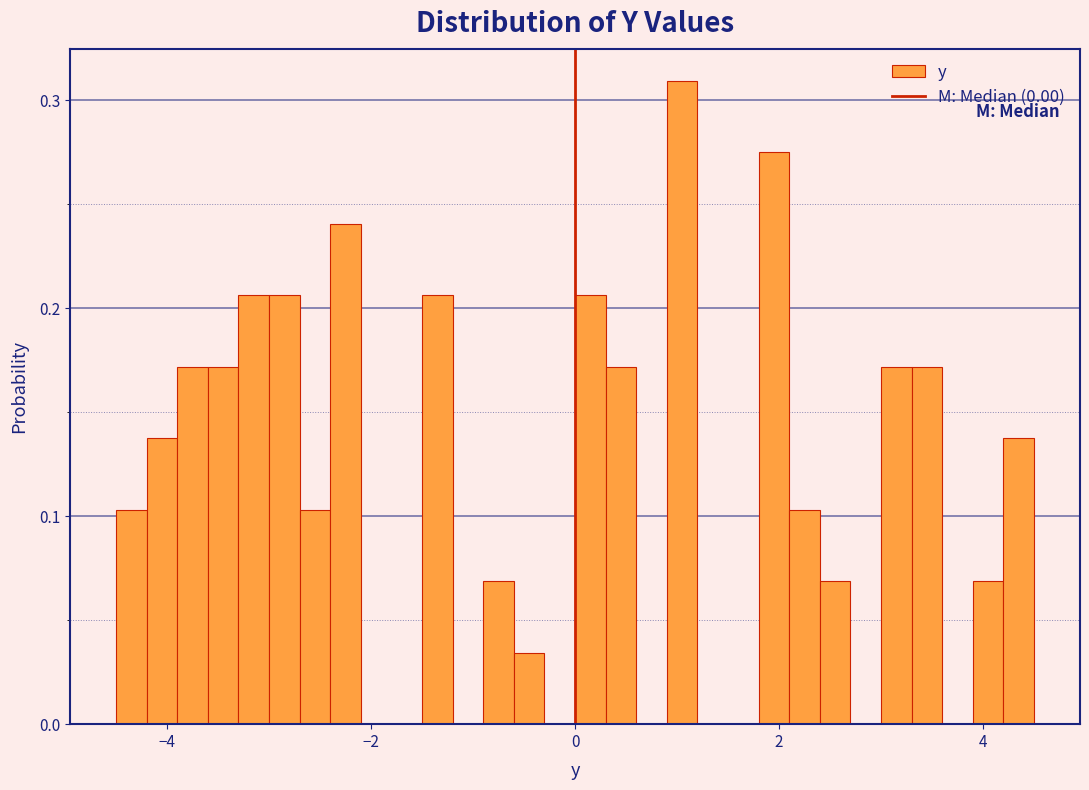

Read against the x-axis, roughly where is the centre of the tallest bar?

1.0